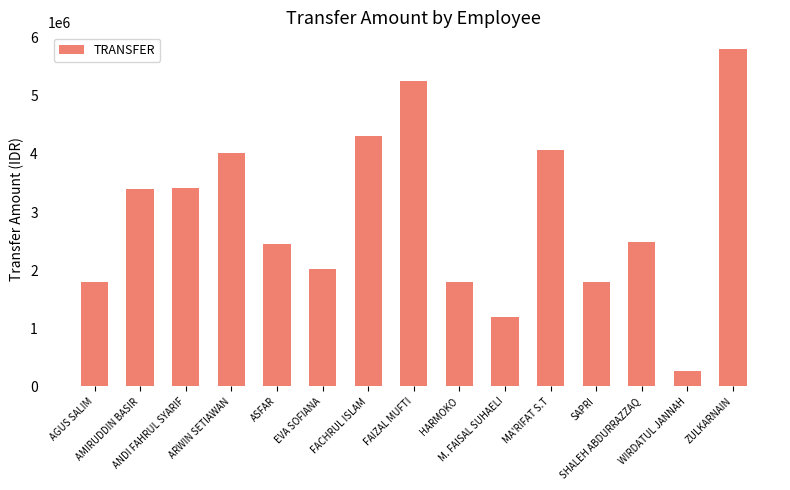

At which category does the chart reach its peak across all series?

ZULKARNAIN